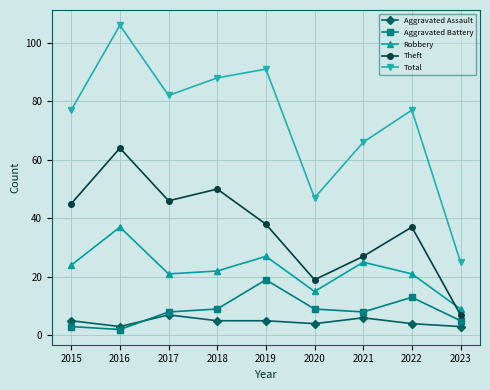

What is the total value across all series at 2018?

174